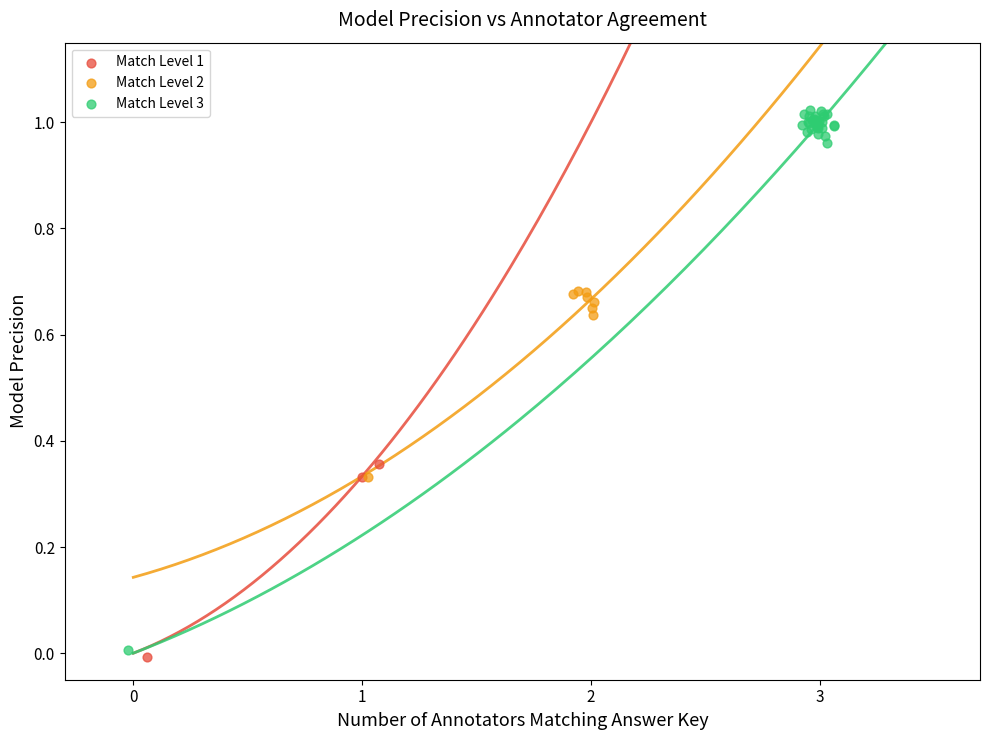

Which series has the widest spread of Y values?

Match Level 3